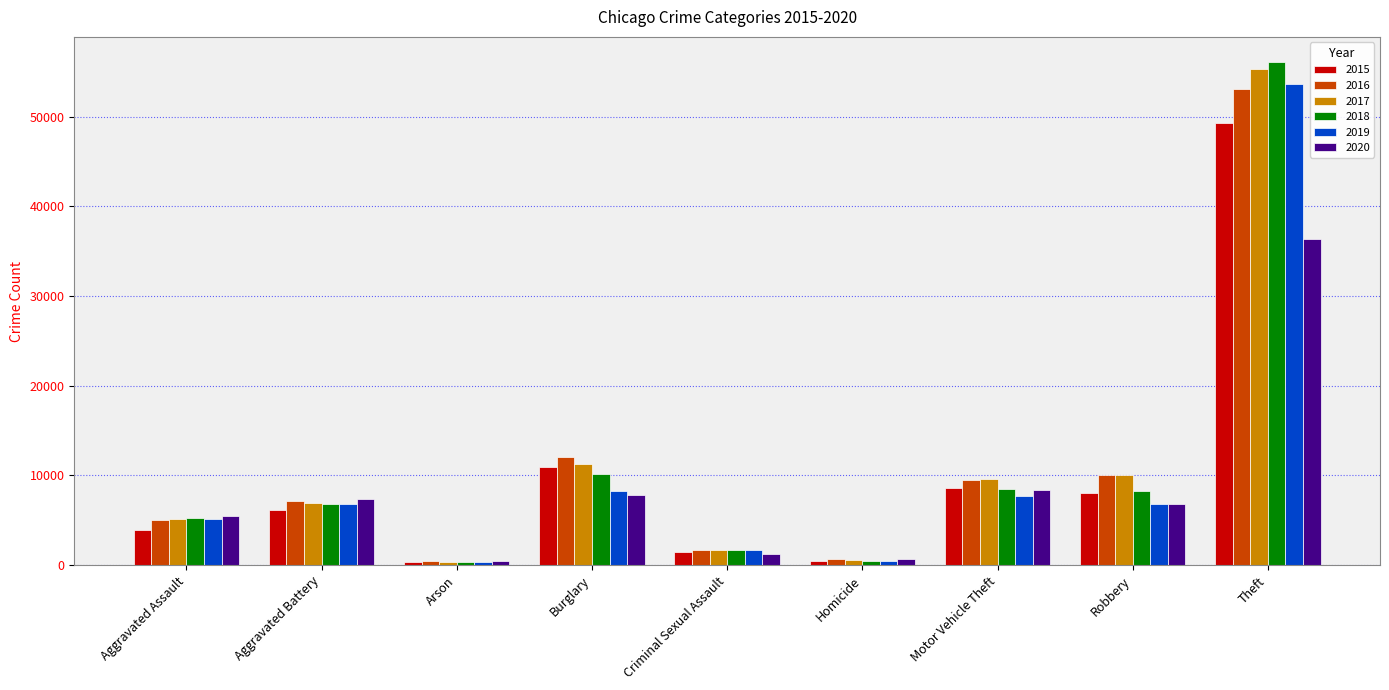

Which category has the highest value in the 2020 series?

Theft